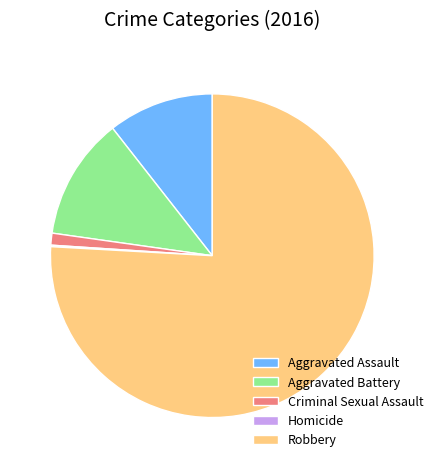

Is there any slice that represents more than half of the pie?

Yes